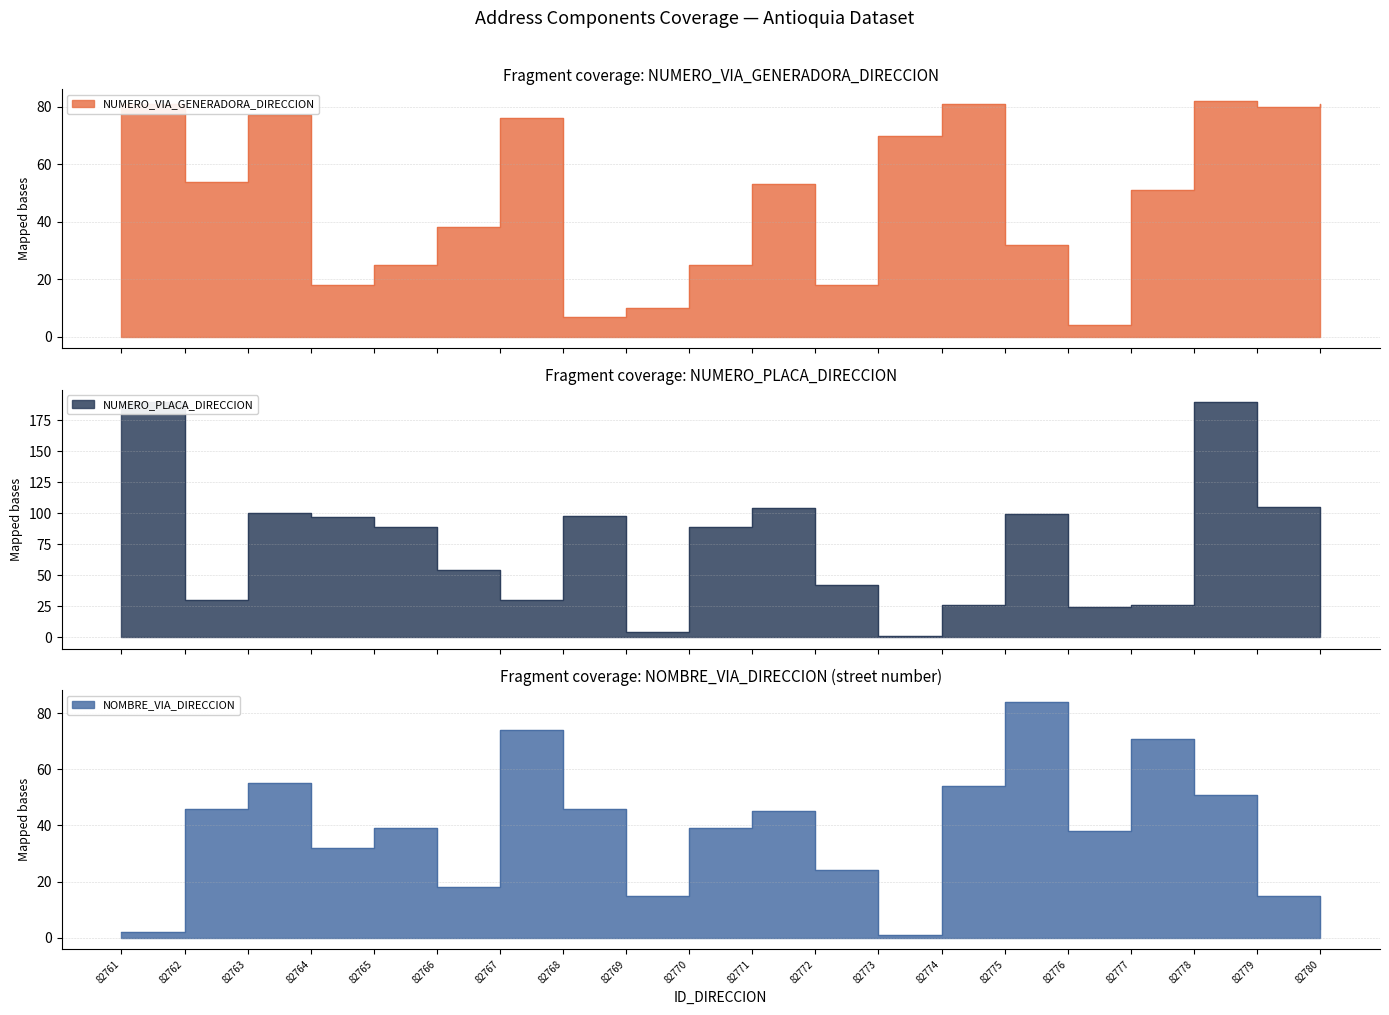

At 82775, list the series in order from smallest to largest.

NUMERO_VIA_GENERADORA_DIRECCION, NOMBRE_VIA_DIRECCION, NUMERO_PLACA_DIRECCION